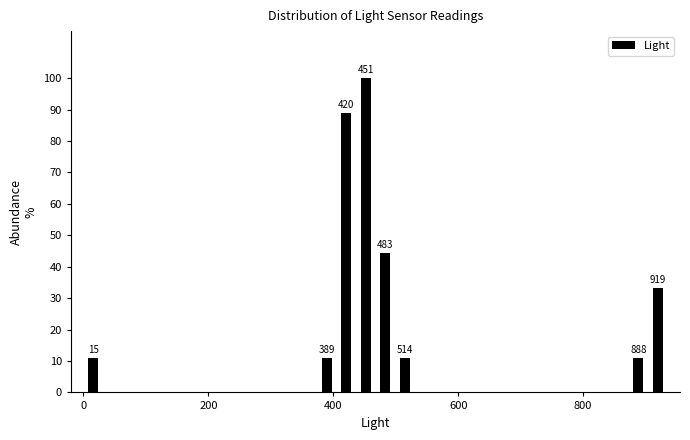

Read against the x-axis, roughly where is the centre of the tallest bar?

460